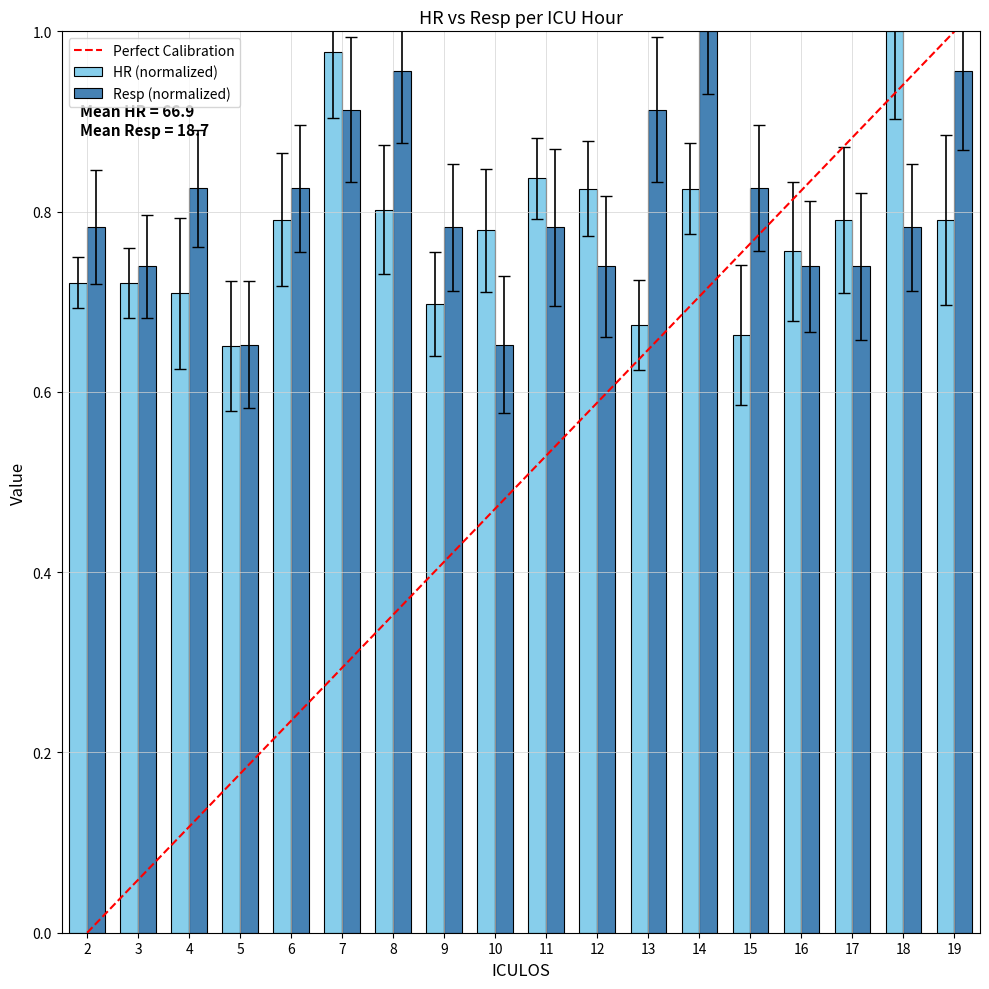

At which label does Resp (normalized) reach its peak?

14